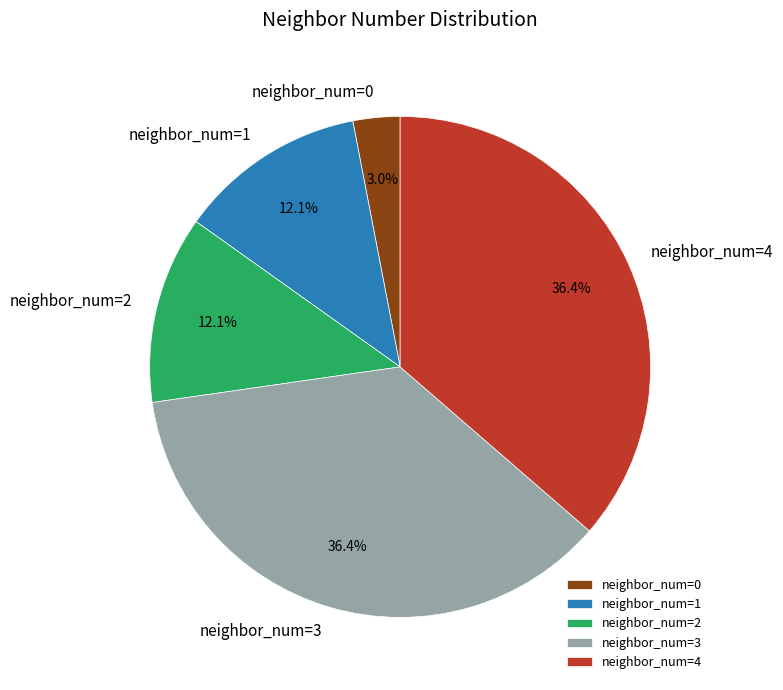

Is the sum of neighbor_num=1 and neighbor_num=0 greater than half?

No